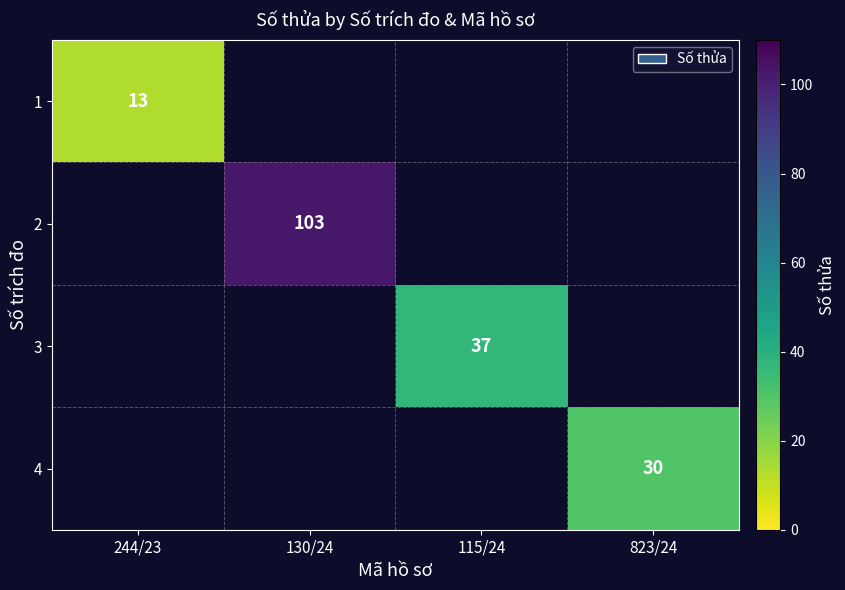

True or false: 4 has a value of 30 at 823/24.

True